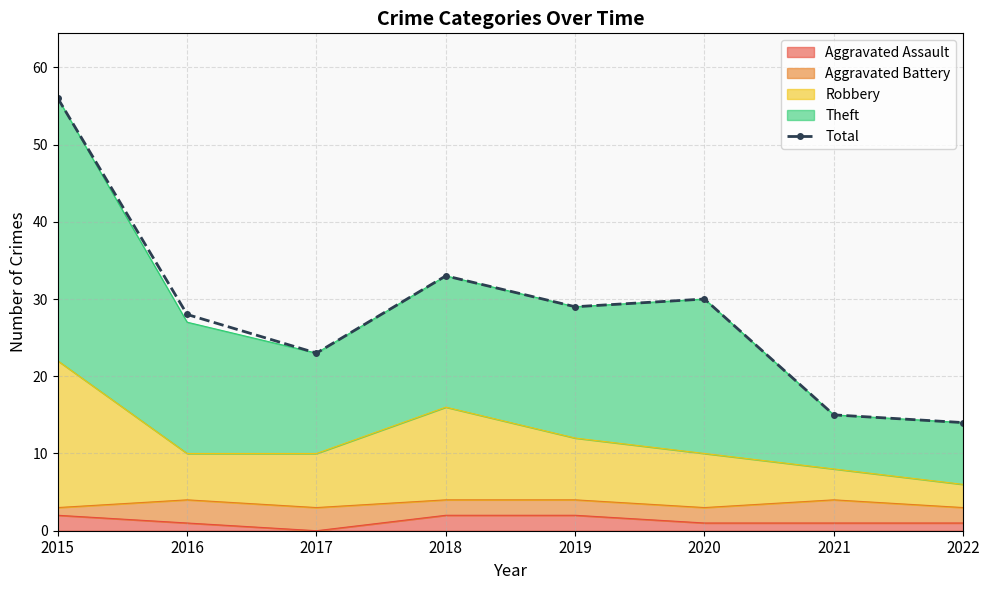

What is the change in value from 2019 to 2021?

-14